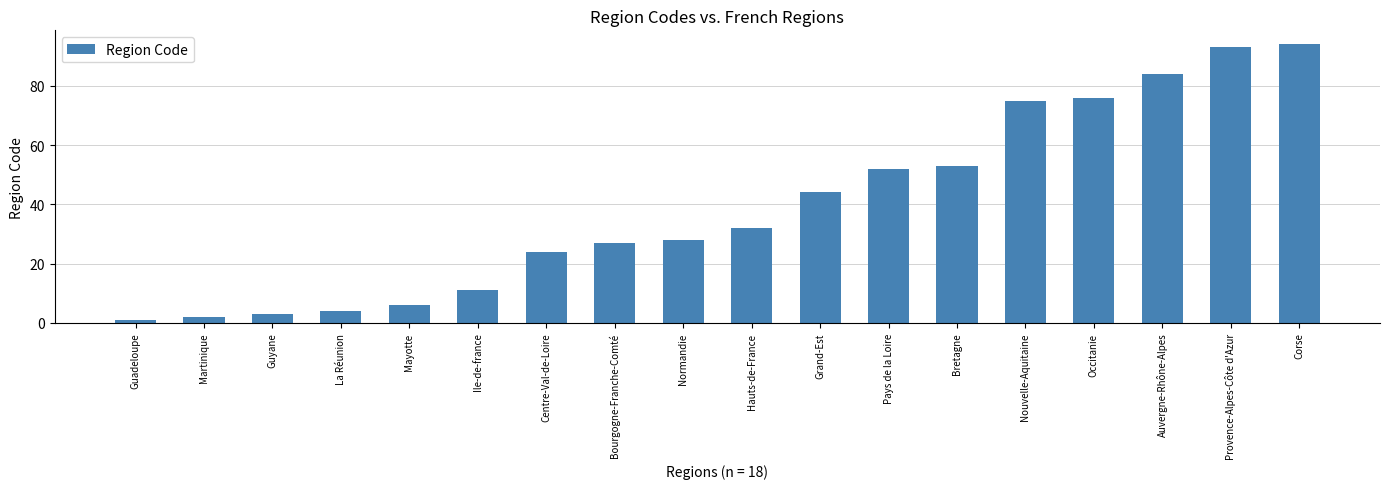

Approximately how many times larger is the value at Provence-Alpes-Côte d'Azur compared to Corse?

1.0